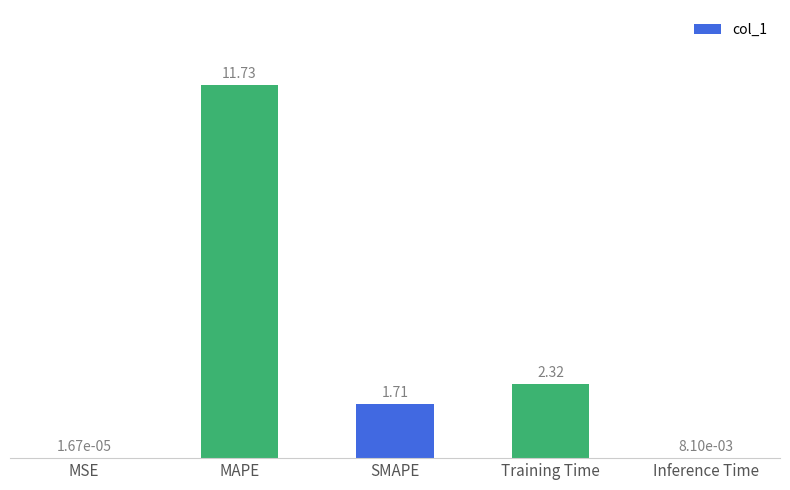

Where does the data first go above 1?

MAPE